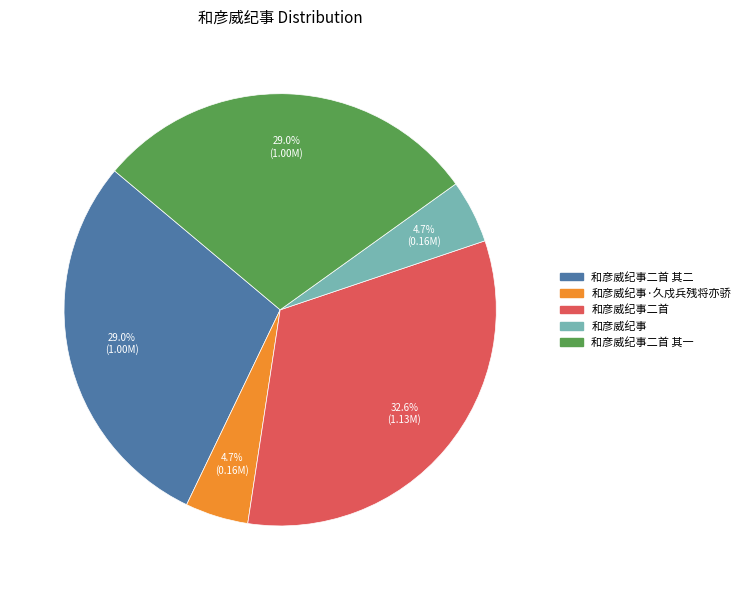

Is there any slice that represents more than half of the pie?

No